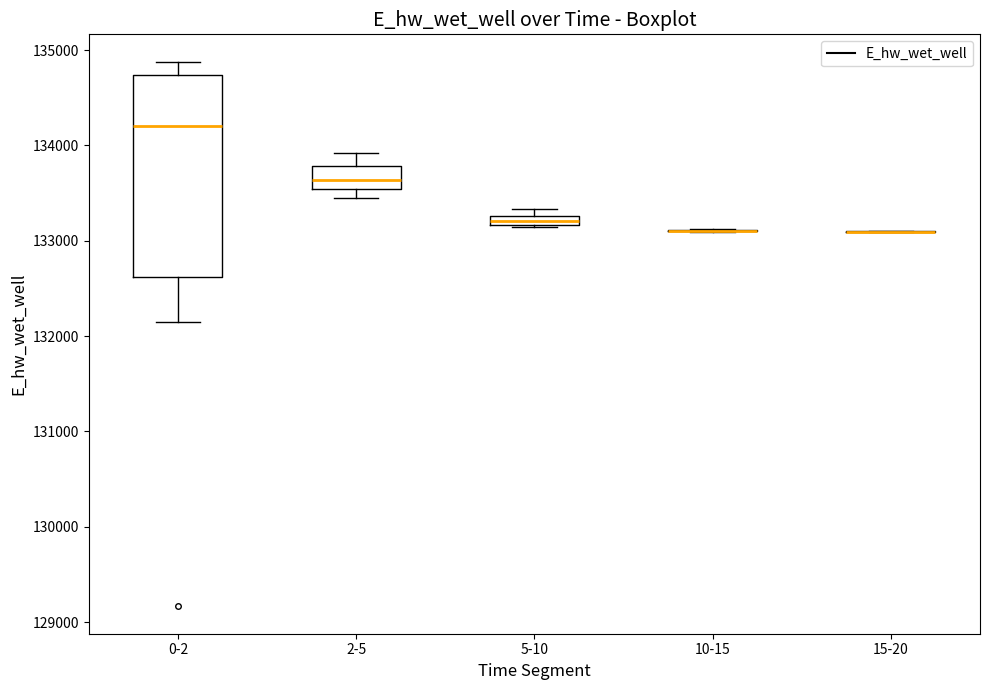

Which box is the tallest, from its lower edge to its upper edge?

0-2